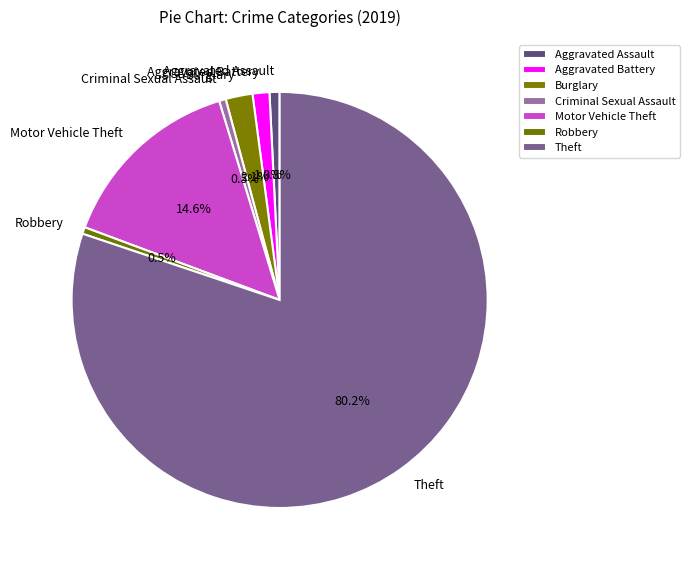

Which slice is the largest?

Theft